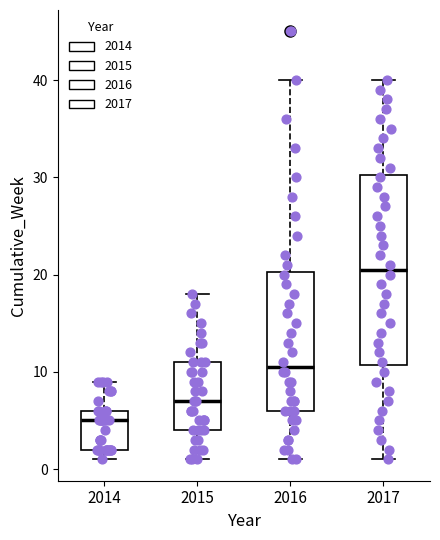

Which box is the tallest, from its lower edge to its upper edge?

2017